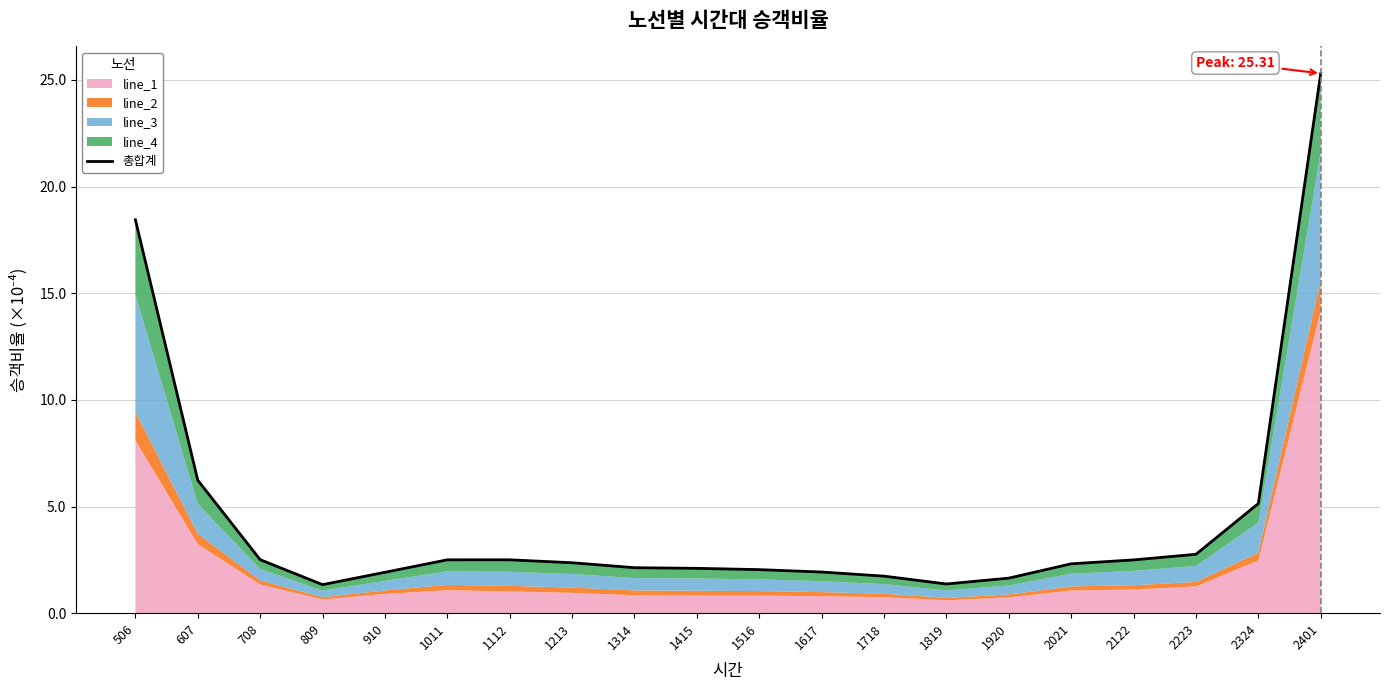

Which has a higher value, 2223 or 1314?

2223